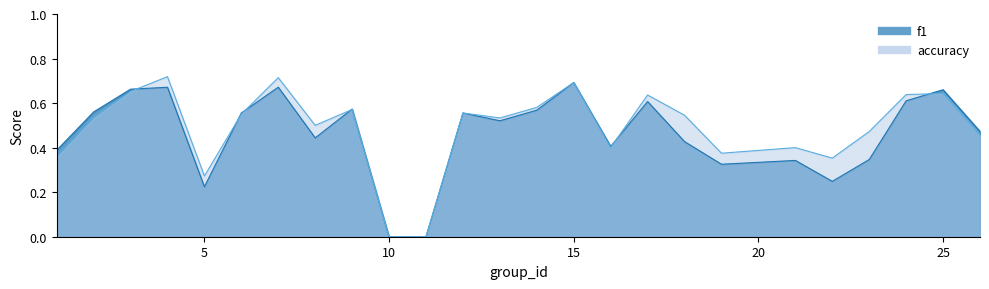

What are all the series names shown in the legend?

f1, accuracy